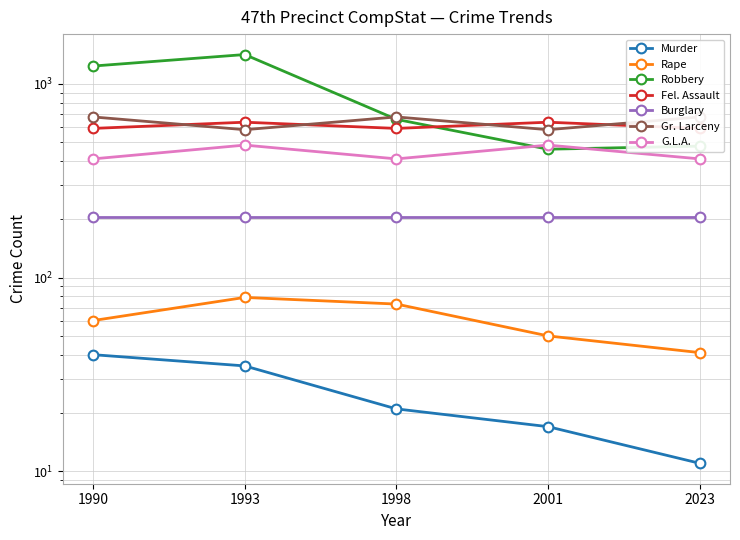

Between 1993 and 2001, which series saw the biggest shift?

Robbery